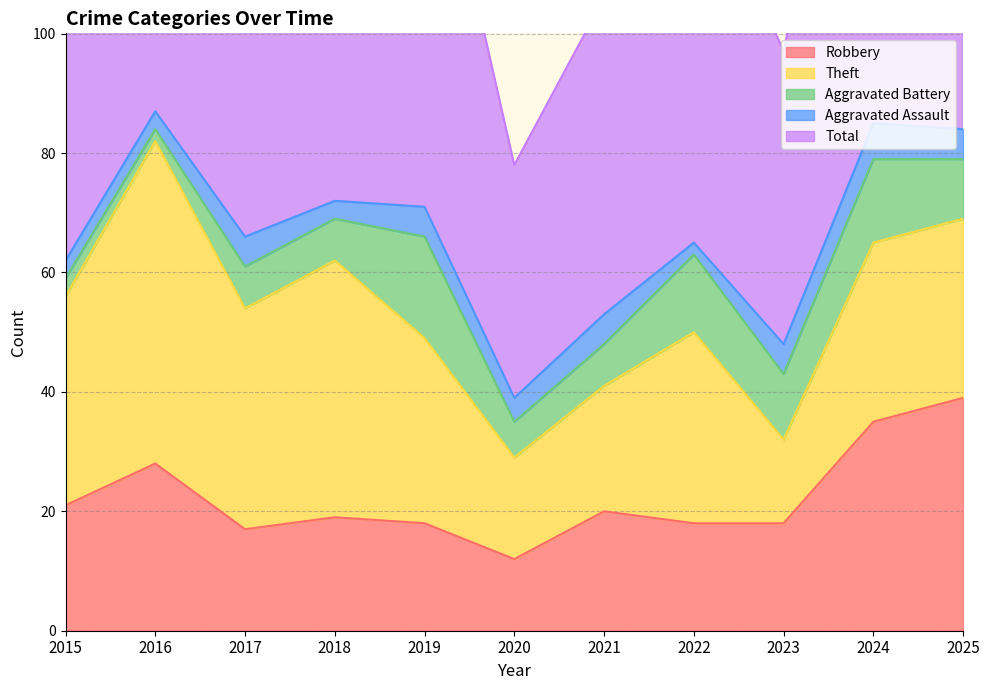

Is the value of Robbery at 2019 greater than the value of Total at 2020?

No